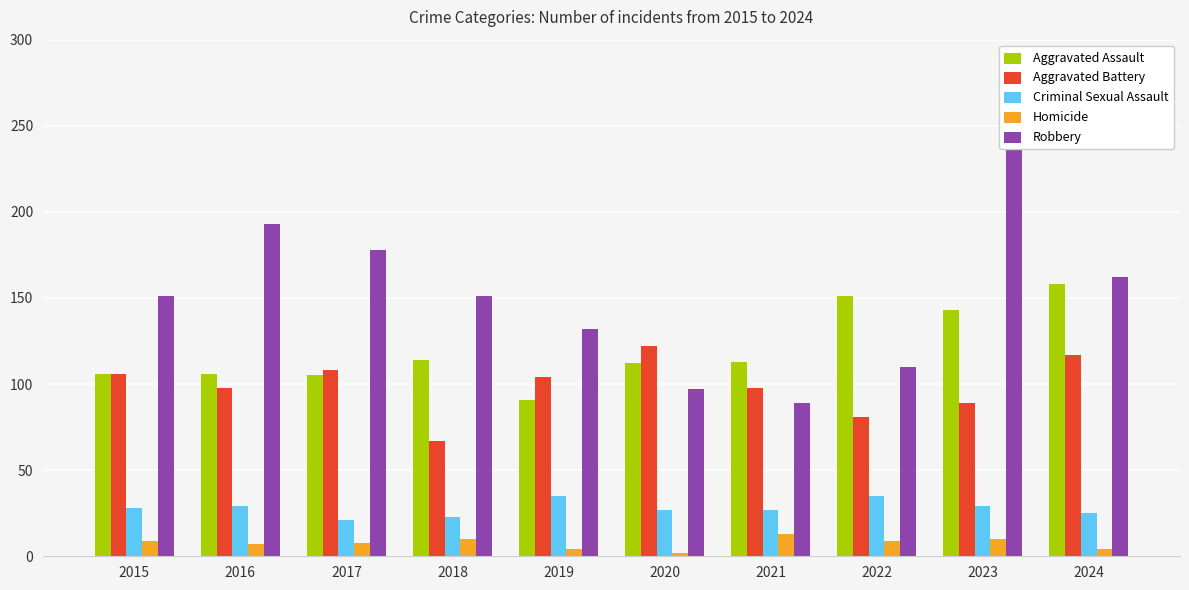

Is it true that Criminal Sexual Assault equals 29 at 2023?

True